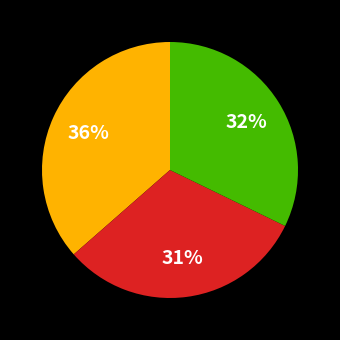

Is there a majority slice in this chart?

No